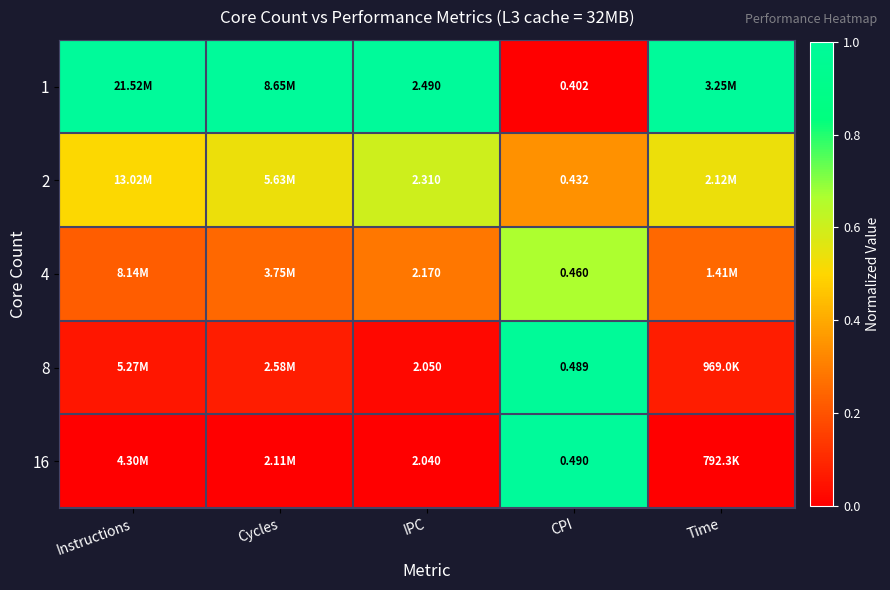

How many categories are shown in the chart?

5